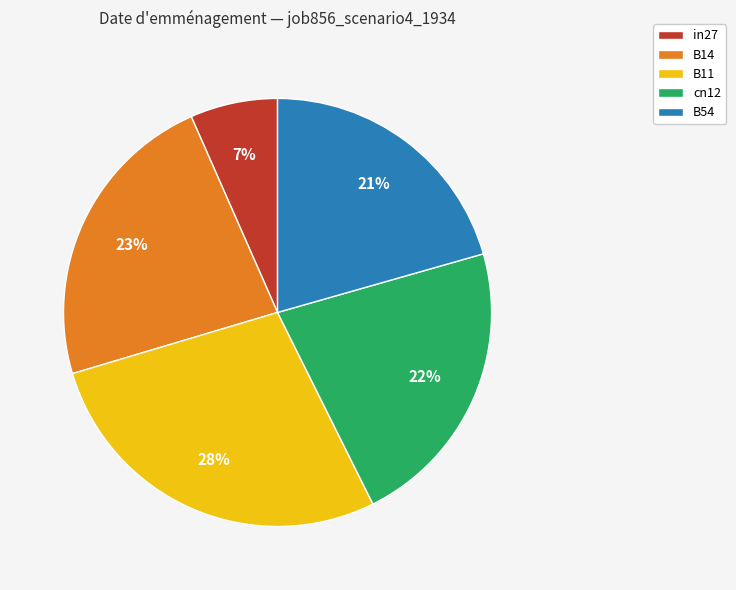

Which has a higher value, B54 or B14?

B14